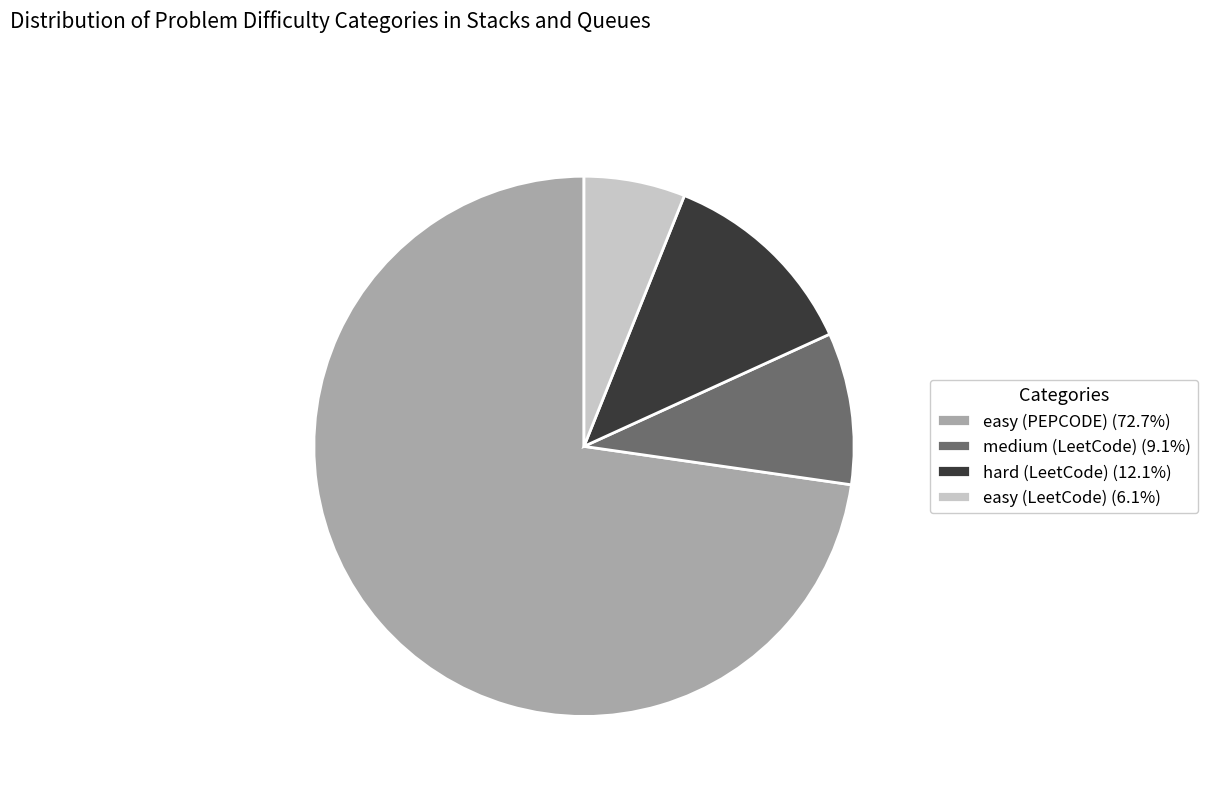

The easy (LeetCode) slice represents 14% of the pie. True or false?

False